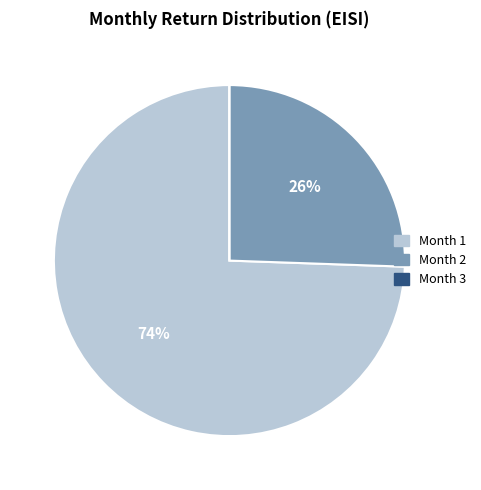

Is there any slice that represents more than half of the pie?

Yes